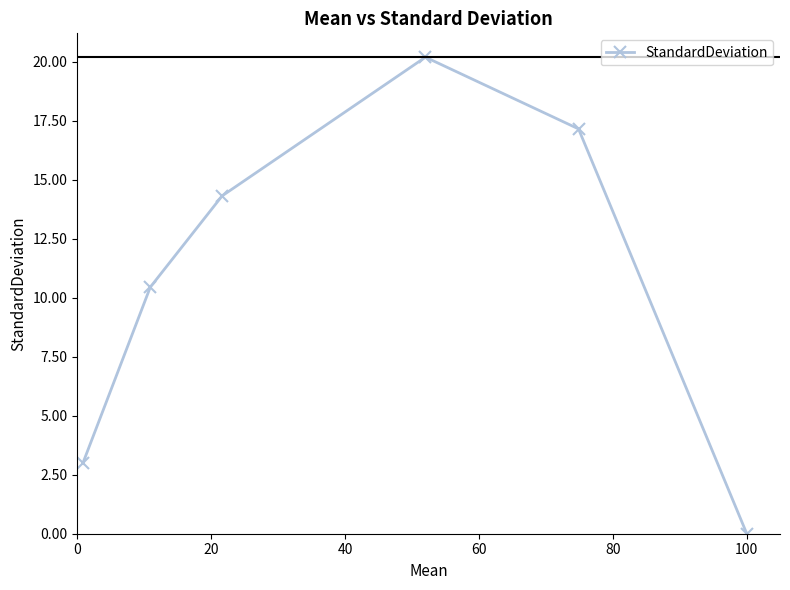

What is the average value?

10.9